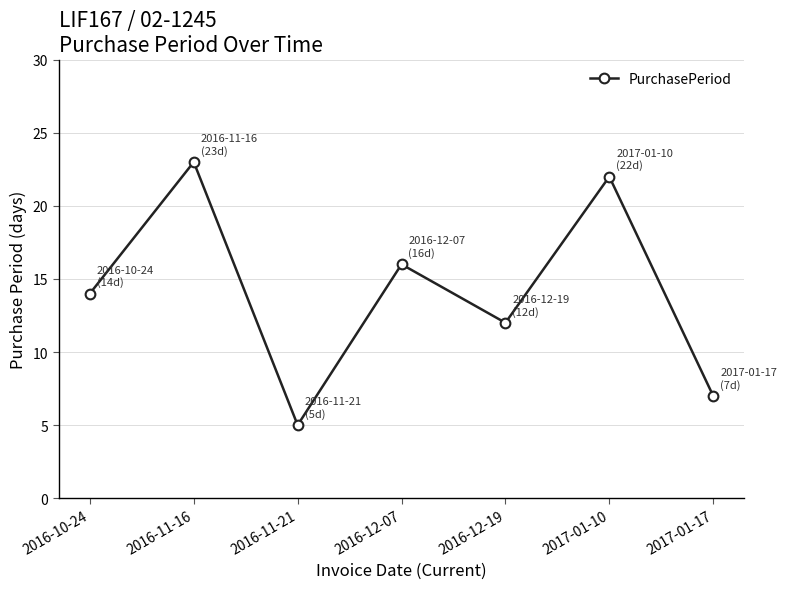

Reading left to right, list all the values displayed in this chart.

14	23	5	16	12	22	7